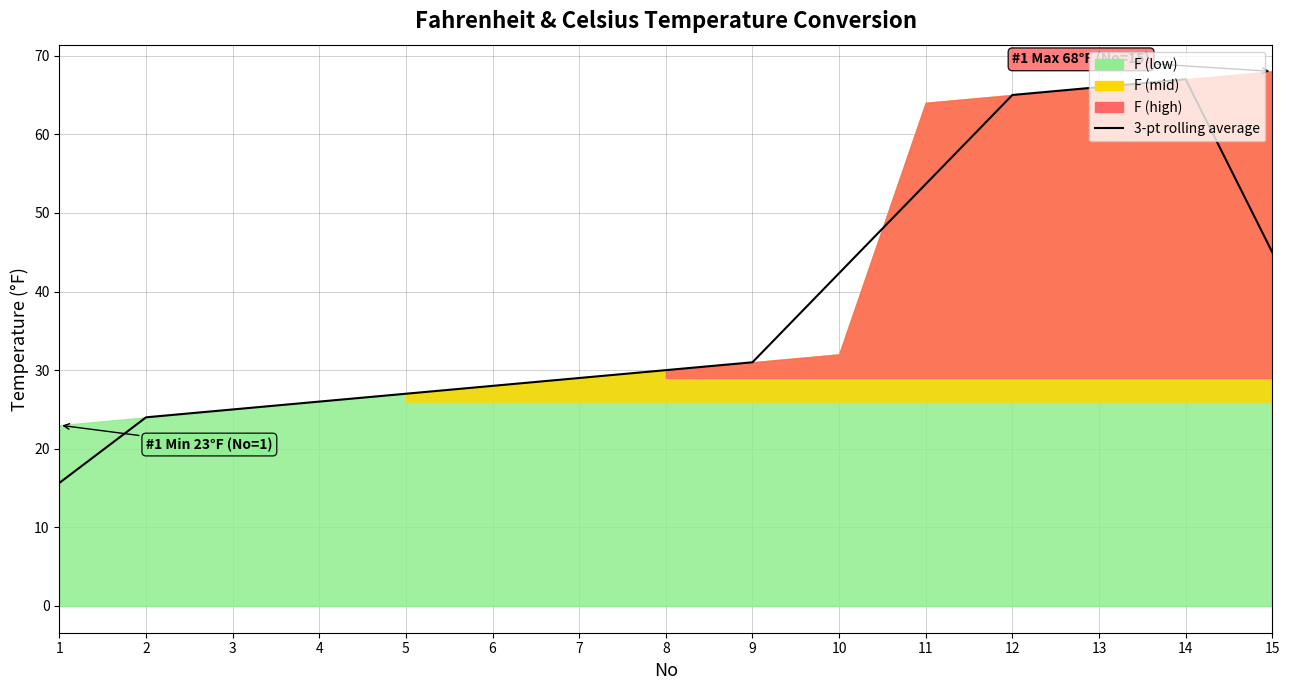

What is the ratio of the value at 3 to the value at 2?

1.0